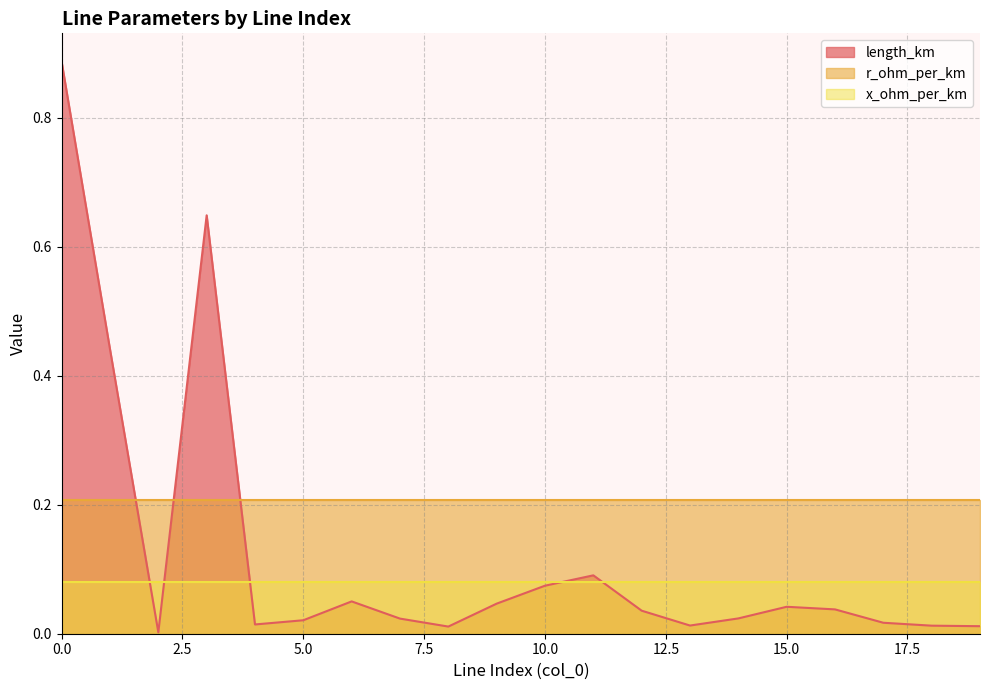

True or false: length_km has more than 0 points higher than both neighbors.

True